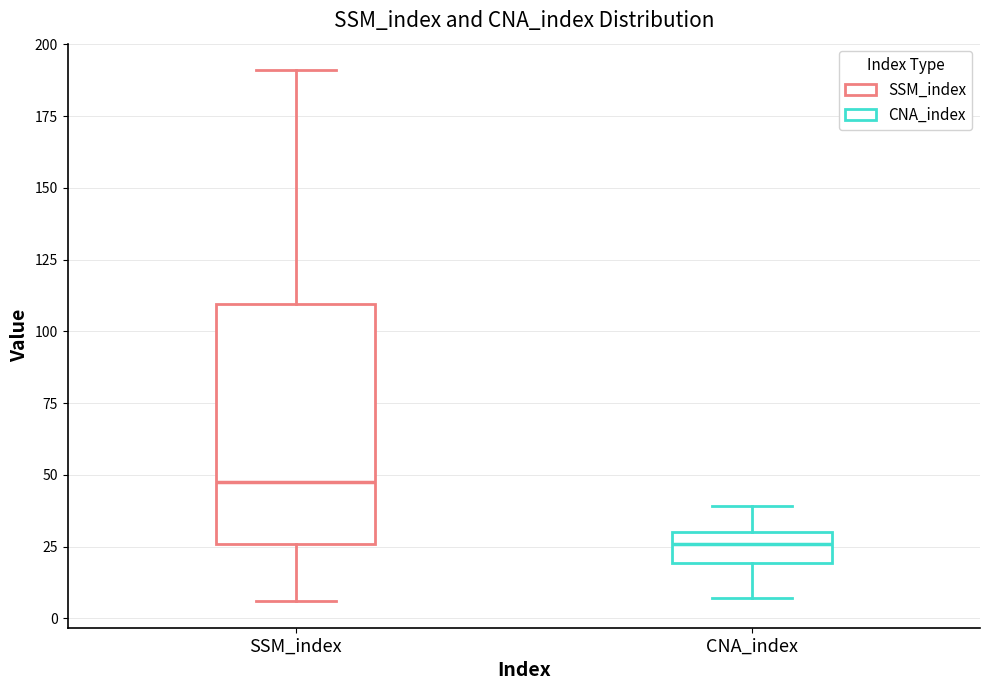

Which box is the tallest, from its lower edge to its upper edge?

SSM_index